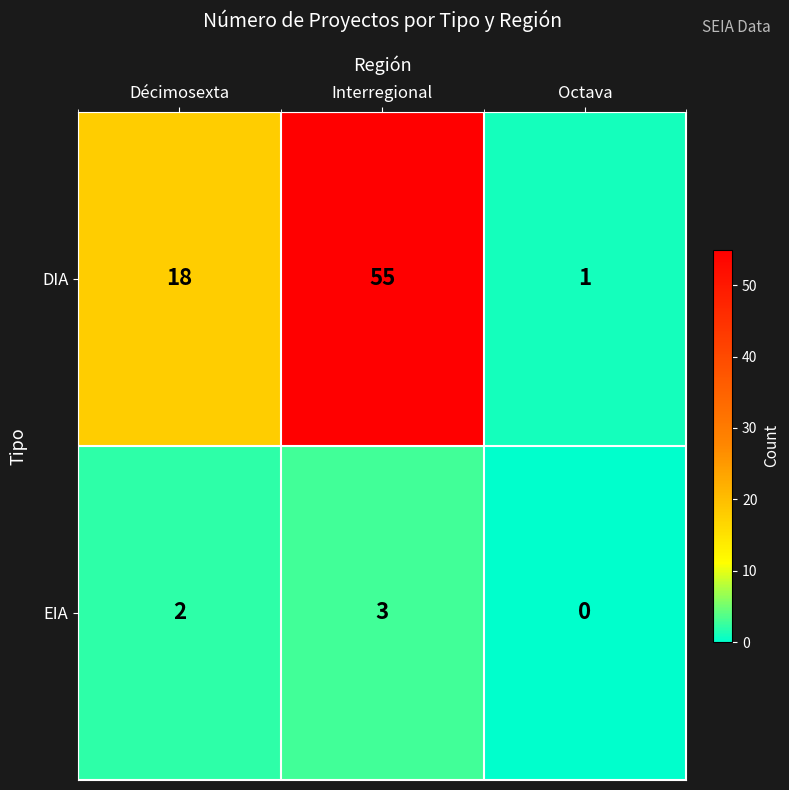

What is the greatest value displayed?

55